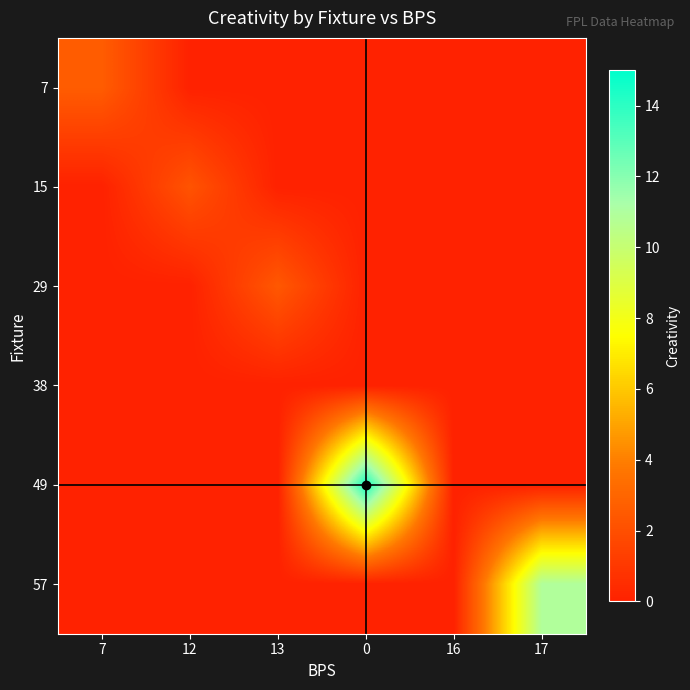

Reading left to right, list all the values displayed in this chart.

7: 7=2.6	12=0.0	13=0.0	0=0.0	16=0.0	17=0.0
15: 7=0.0	12=2.2	13=0.0	0=0.0	16=0.0	17=0.0
29: 7=0.0	12=0.0	13=2.4	0=0.0	16=0.0	17=0.0
38: 7=0.0	12=0.0	13=0.0	0=0.0	16=0.0	17=0.0
49: 7=0.0	12=0.0	13=0.0	0=14.4	16=0.0	17=0.0
57: 7=0.0	12=0.0	13=0.0	0=0.0	16=0.0	17=10.9